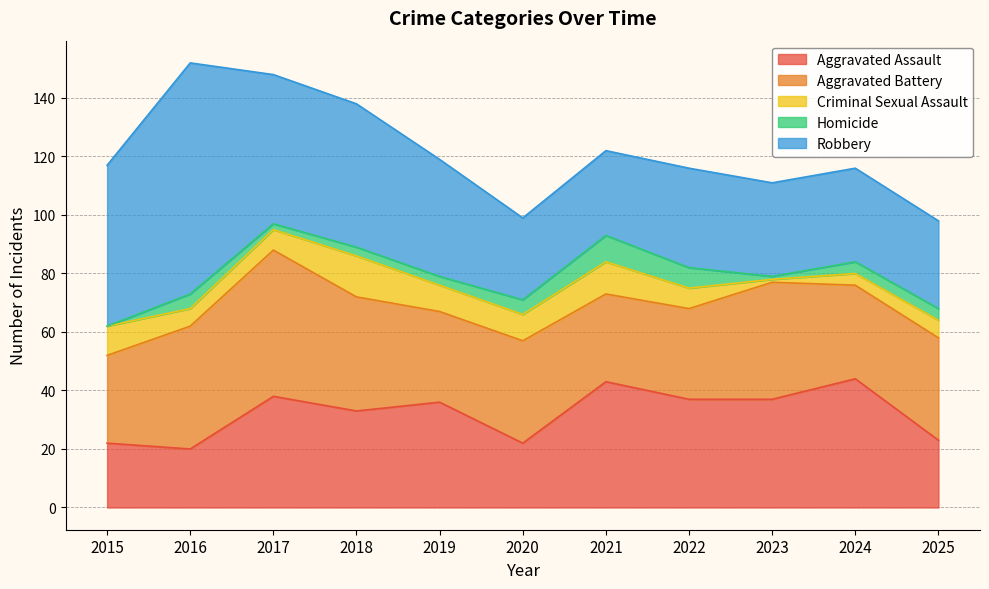

Count the Homicide values in the range 2 to 5.

7